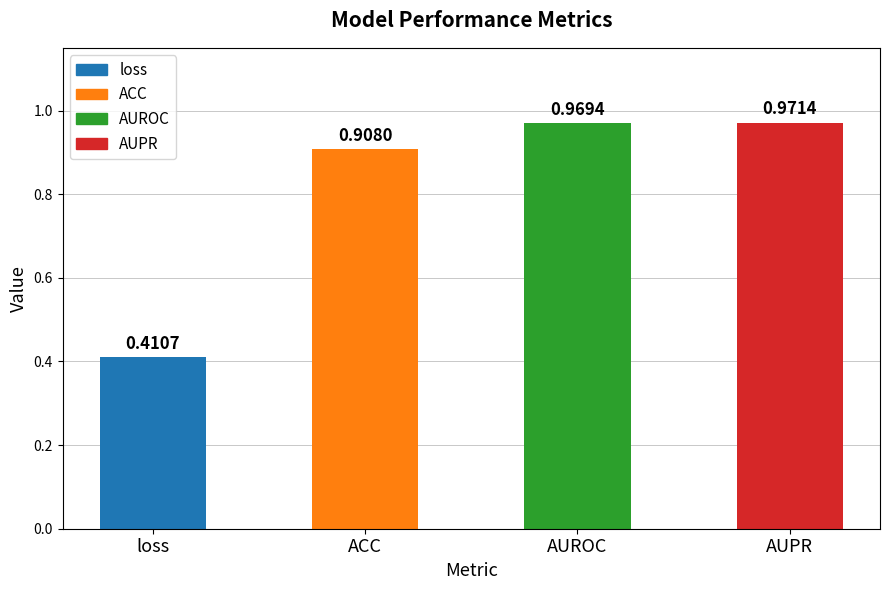

True or false: the data shows 1.7 at AUROC.

False